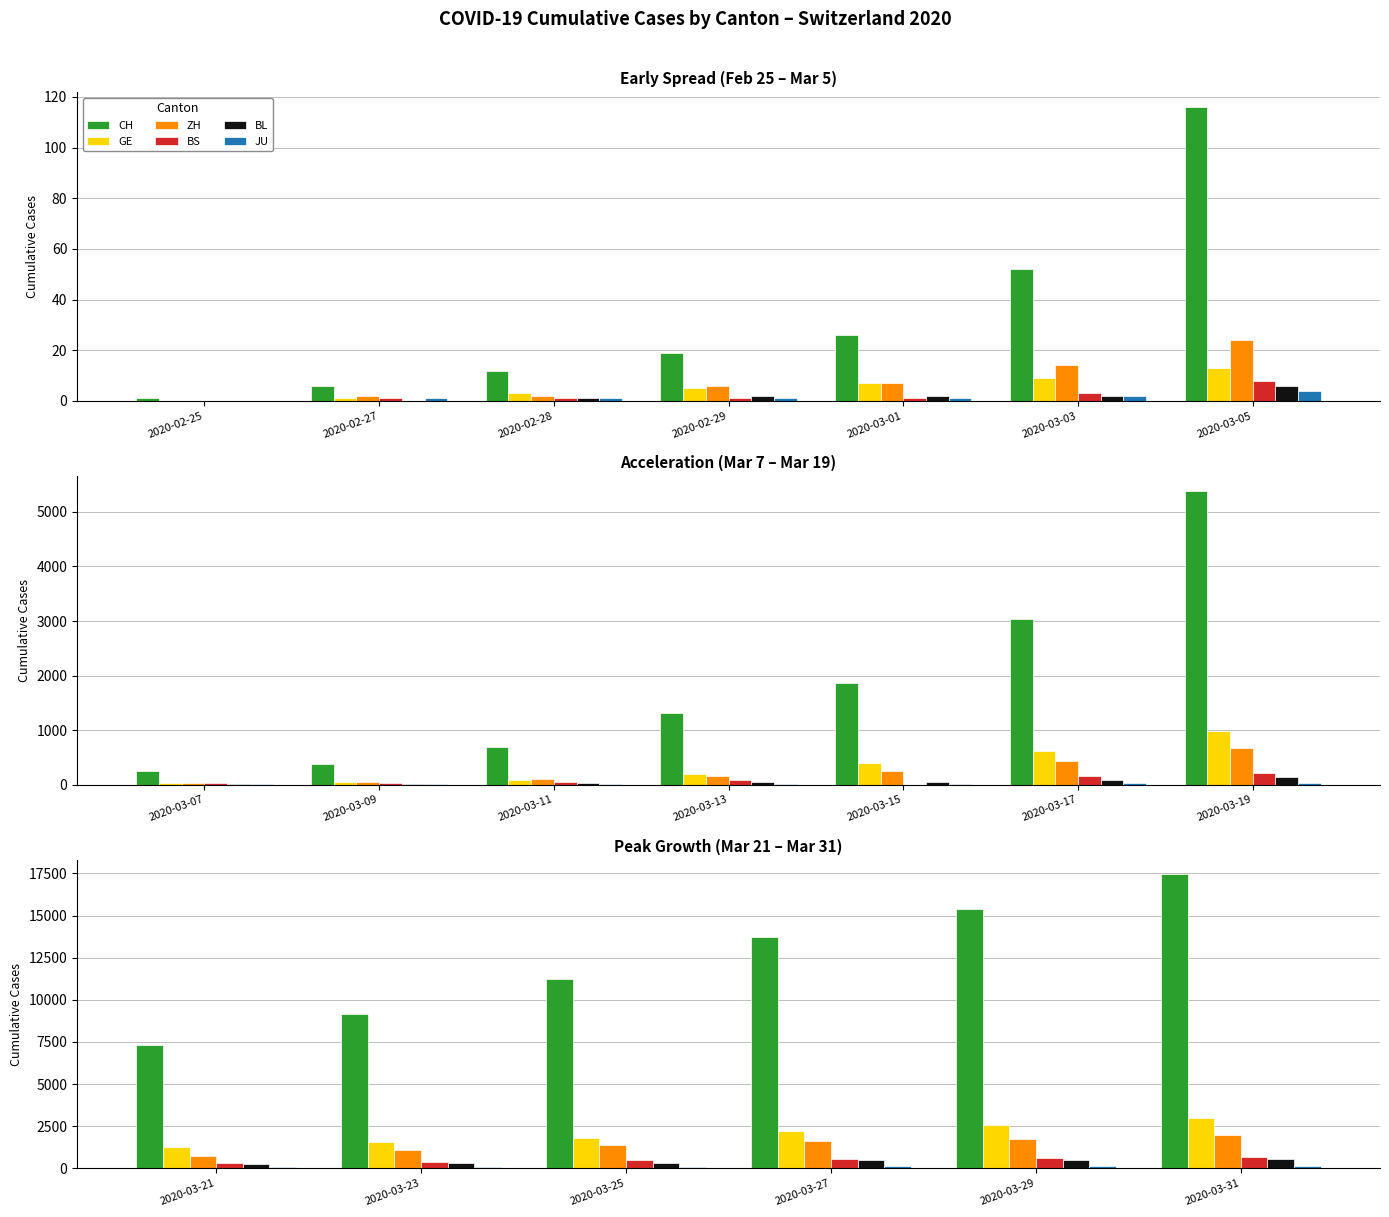

At how many categories does at least one series exceed 8478?

5